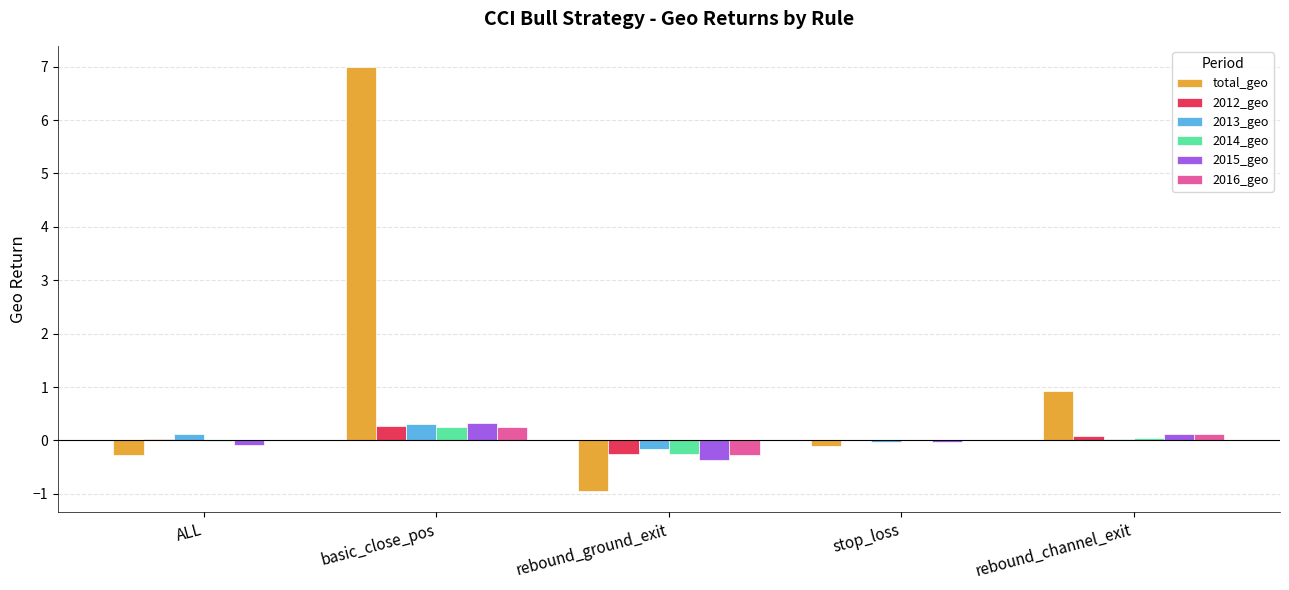

Which series changed the most between stop_loss and rebound_channel_exit?

total_geo